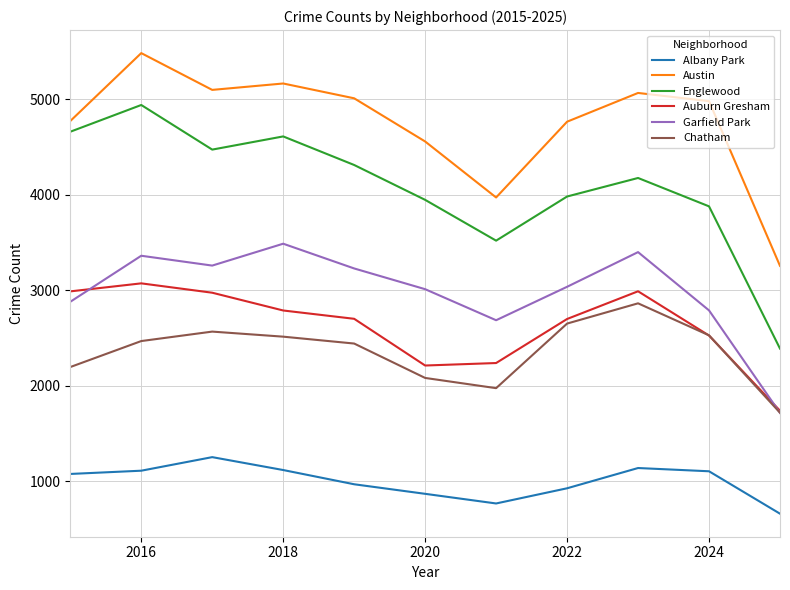

Which series has the largest total across all categories?

Austin